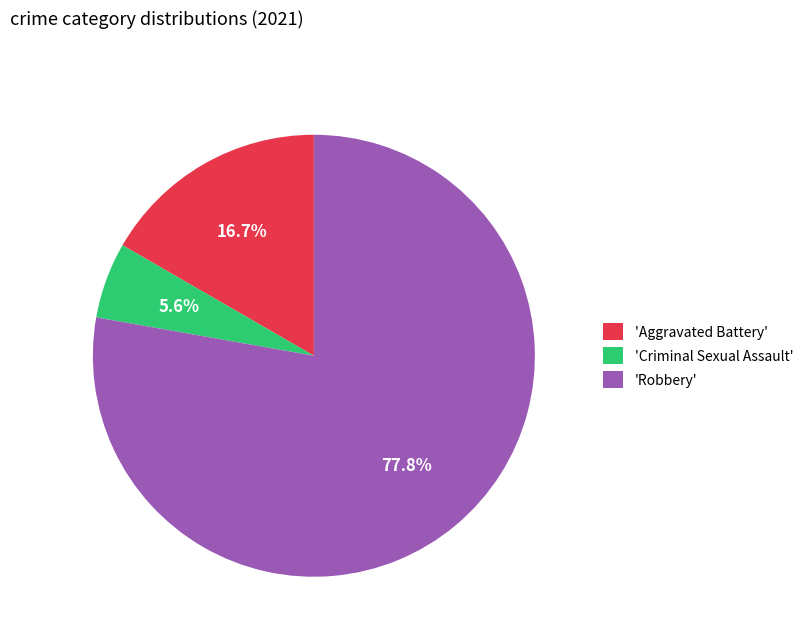

Which category has the smallest portion of the pie?

'Criminal Sexual Assault'